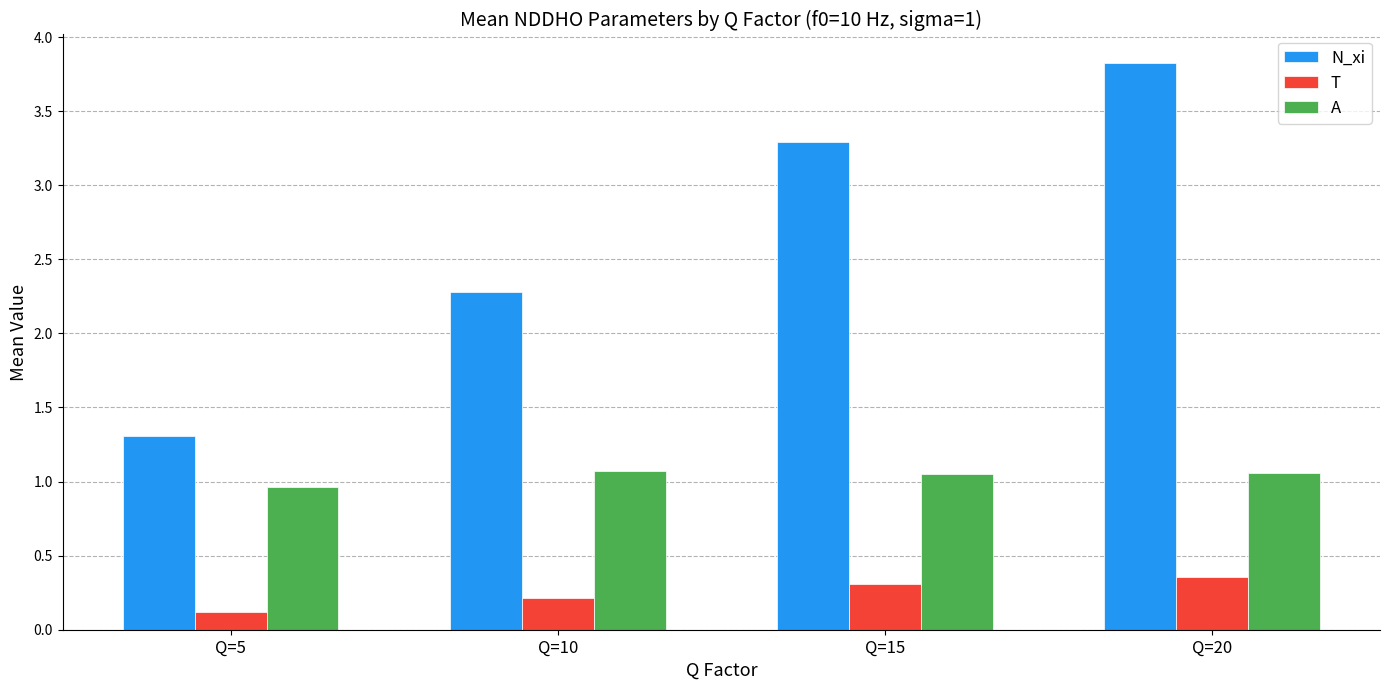

The value of A at Q=20 is 1.8. True or false?

False